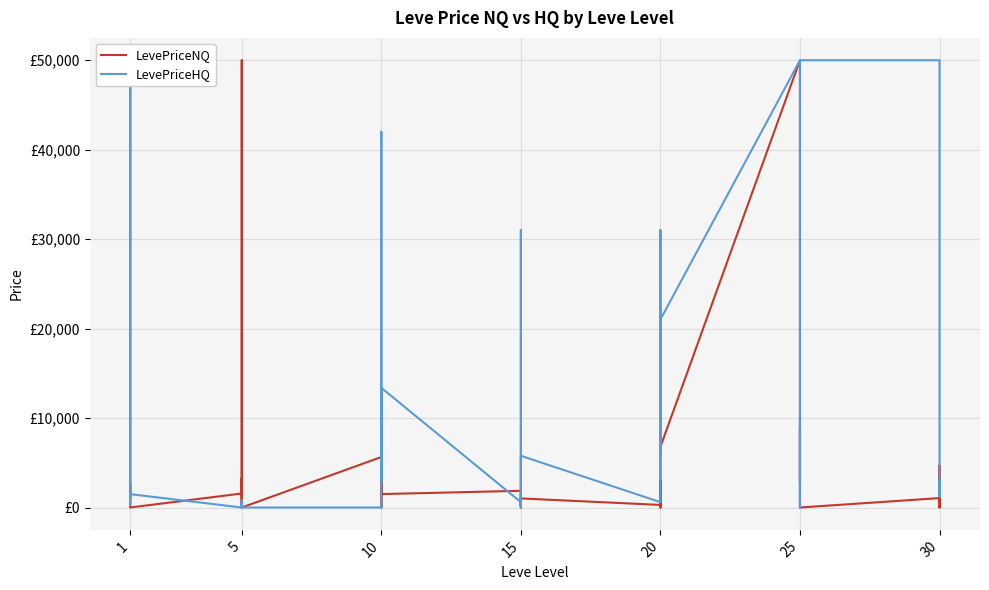

Between 20 and 5, which is larger?

20